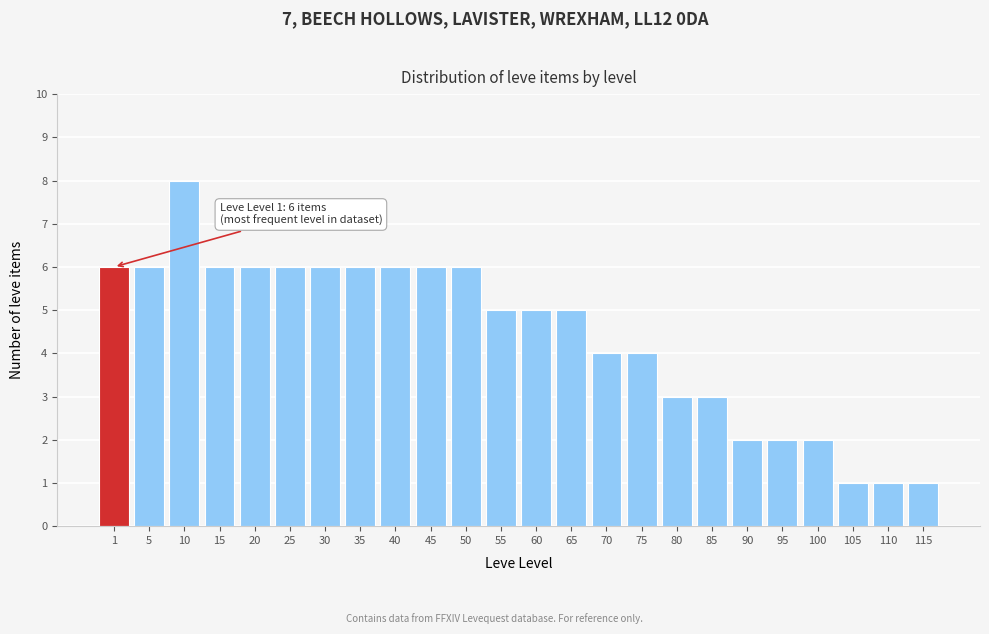

Reading right to left, transcribe all the data shown in this chart.

115=1	110=1	105=1	100=2	95=2	90=2	85=3	80=3	75=4	70=4	65=5	60=5	55=5	50=6	45=6	40=6	35=6	30=6	25=6	20=6	15=6	10=8	5=6	1=6